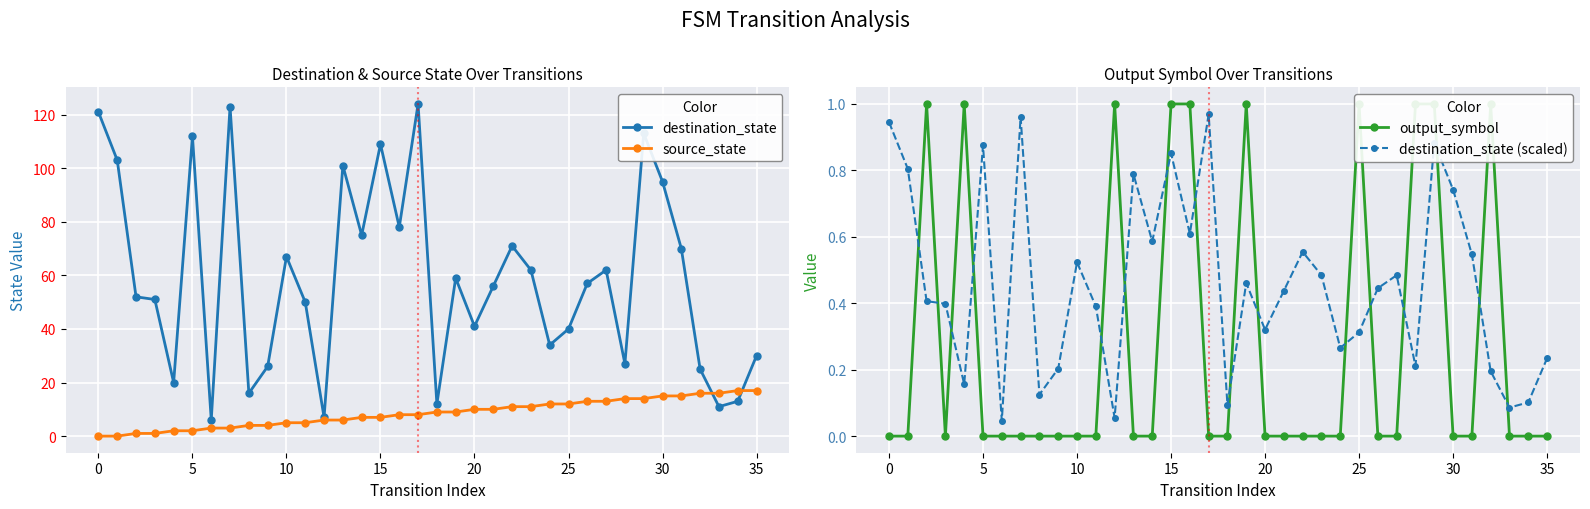

What is the difference between the highest and lowest values at 31?

70.0